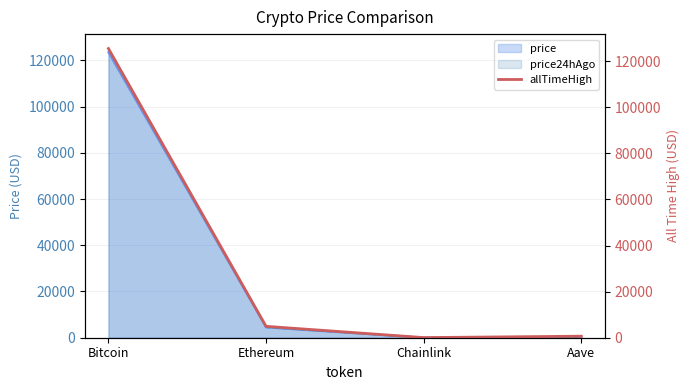

What is the difference between the second highest and minimum values?

4893.4